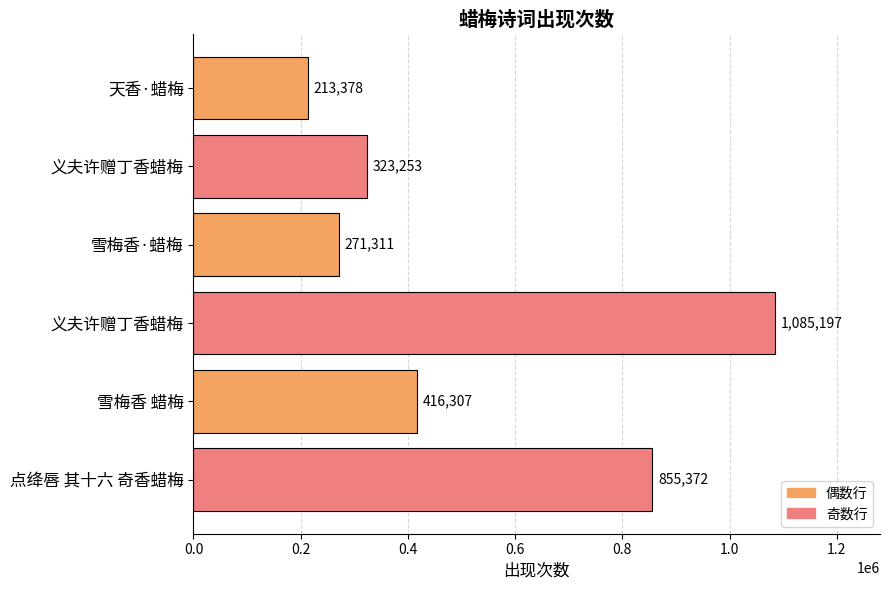

Where is the data nearest to the value 649287?

点绛唇 其十六 奇香蜡梅